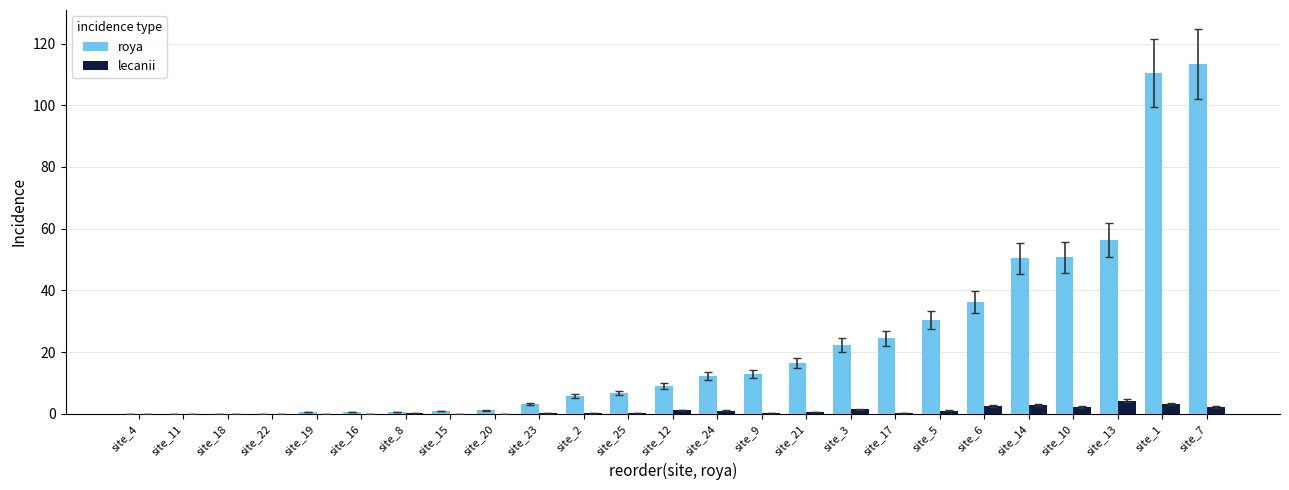

What is the total value across all series at site_7?

115.5